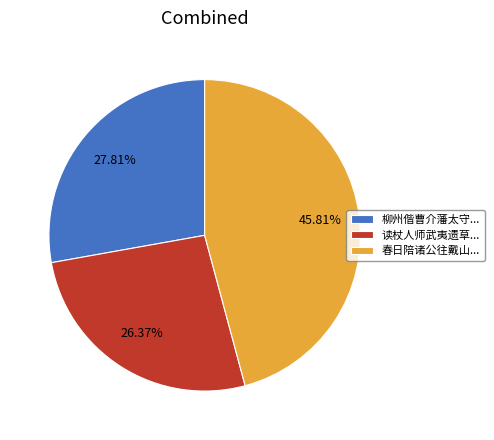

What is the smallest slice in the pie chart?

读杖人师武夷遗草...